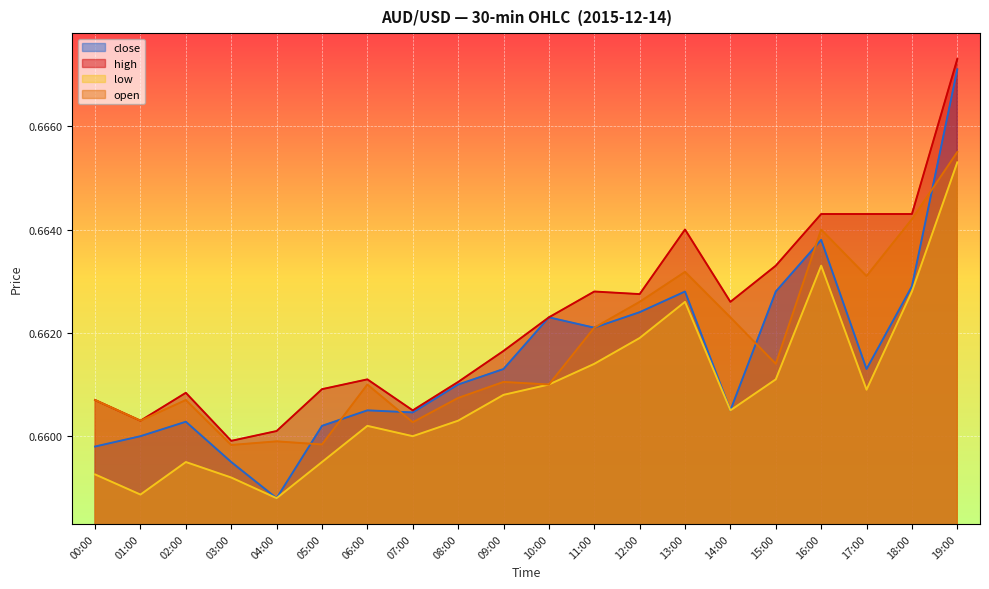

Between 05:00 and 10:00, which series saw the biggest shift?

close